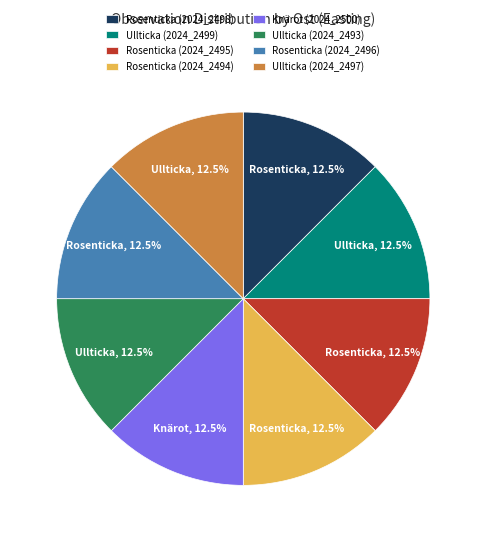

How many segments does this pie chart have?

8